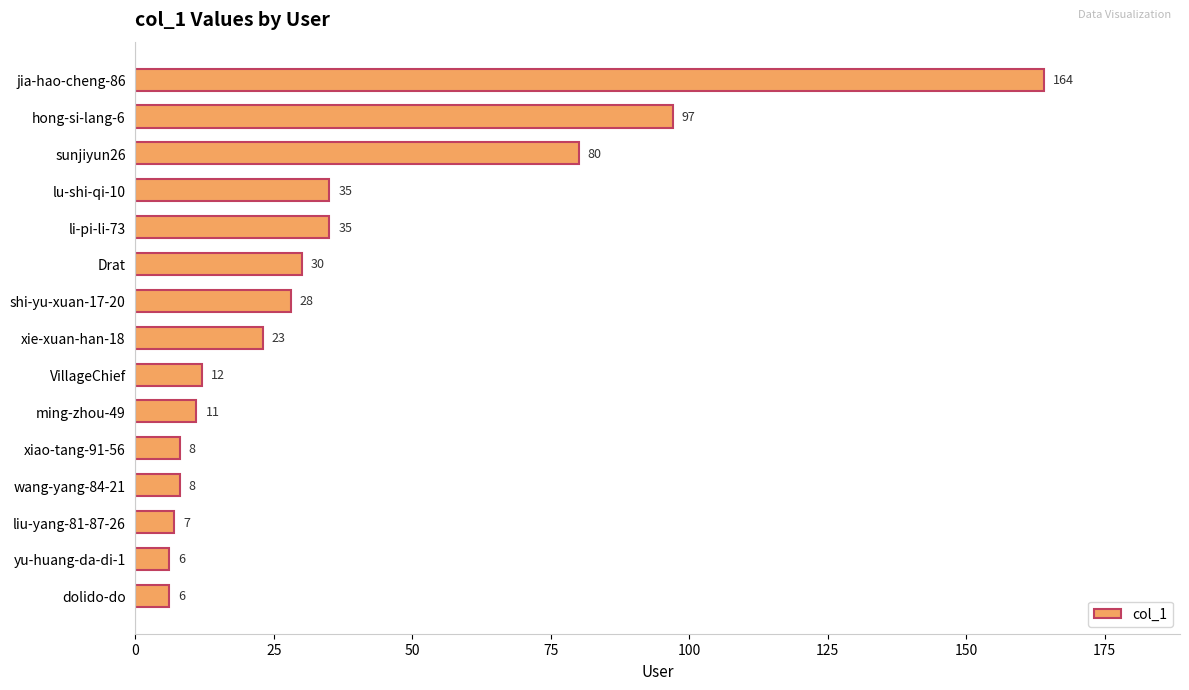

Does the chart contain any negative values?

No